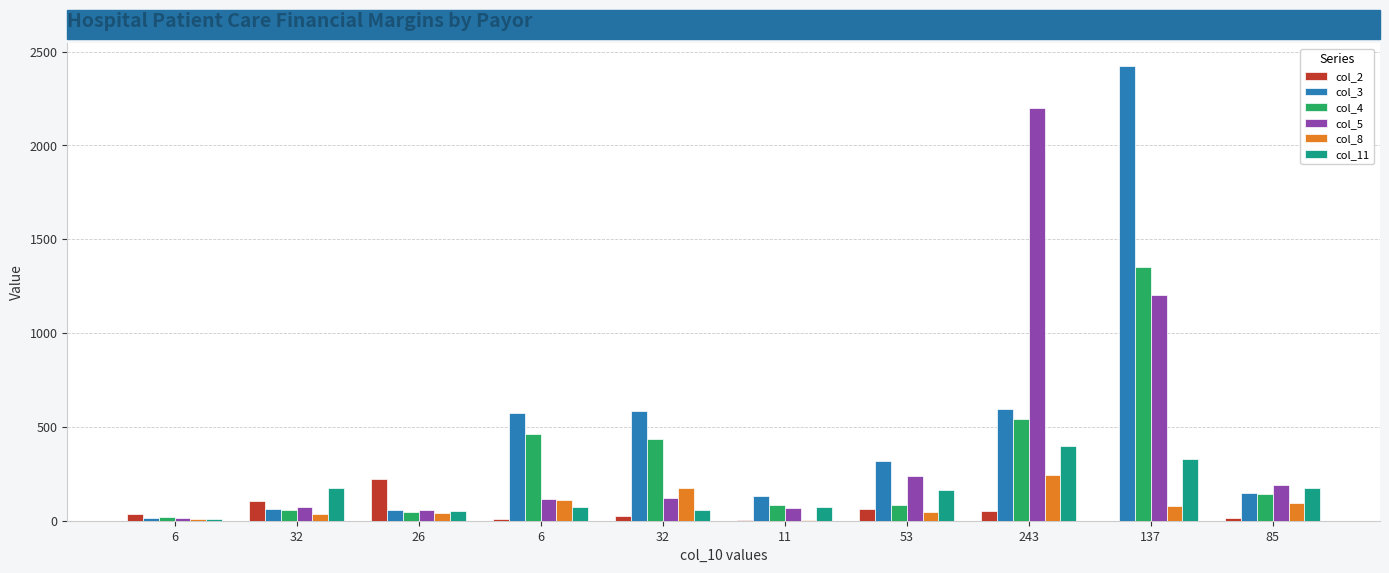

The col_11 series shows 57 at 32. True or false?

True